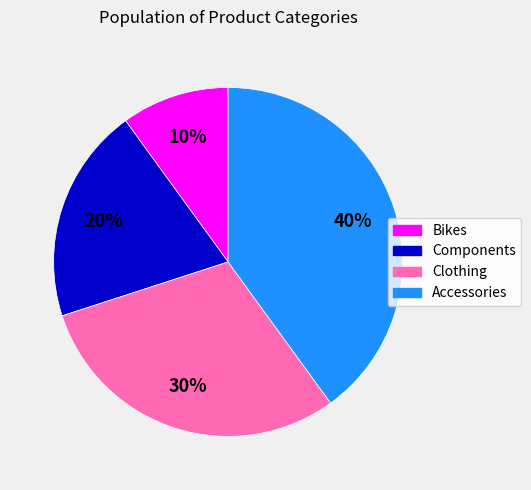

Does Components account for over 50% of the chart?

No